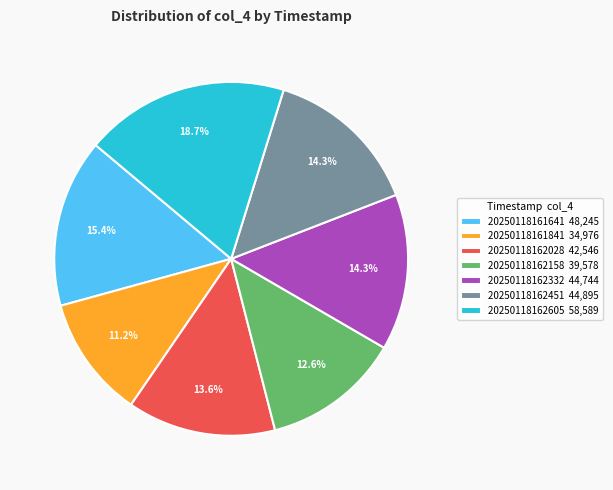

Is the sum of 20250118162158 and 20250118162605 greater than half?

No